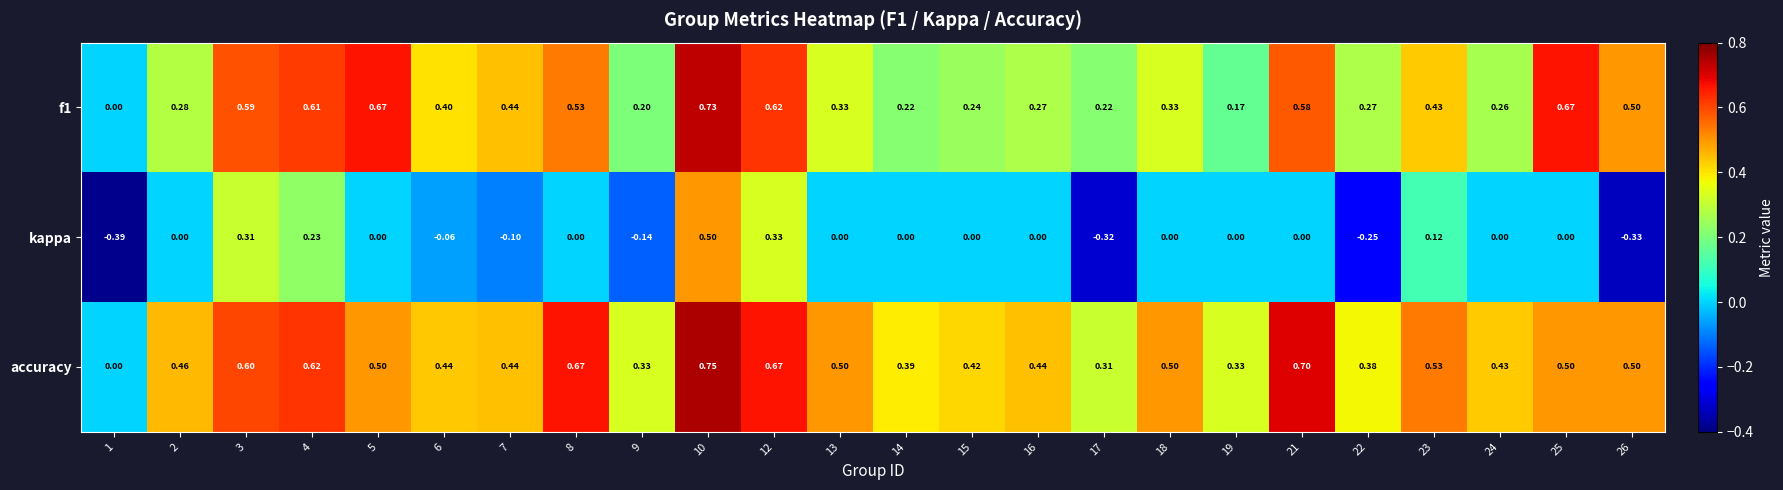

Which category has the lowest value across all series?

1